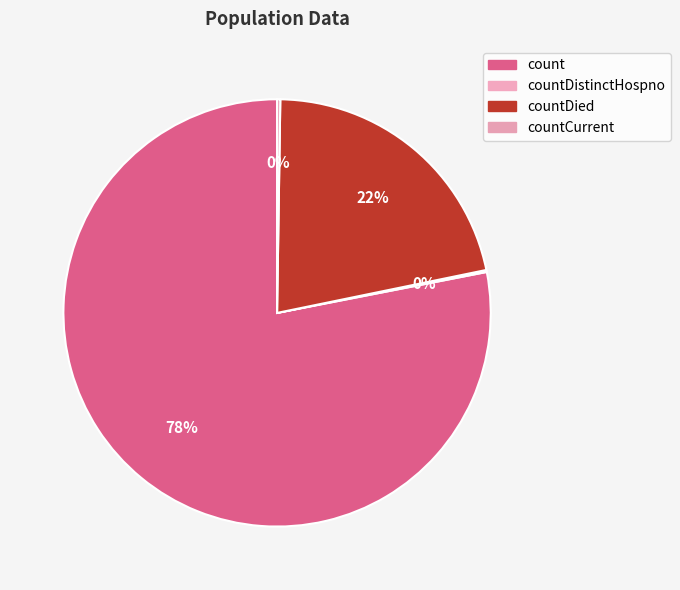

What is the change in value from count to countDistinctHospno?

-19382